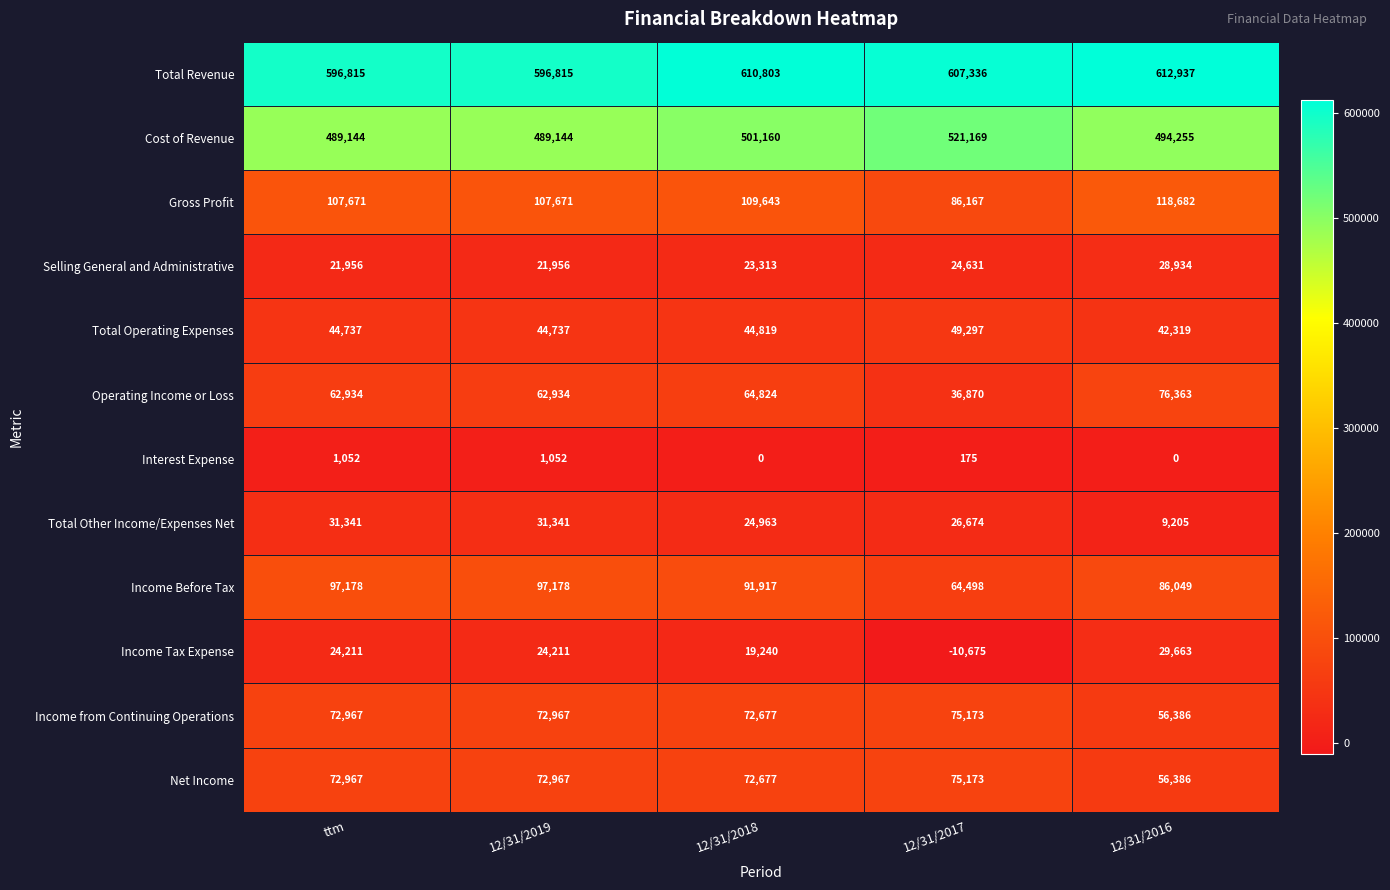

How many Cost of Revenue values are between 489144 and 501160?

4